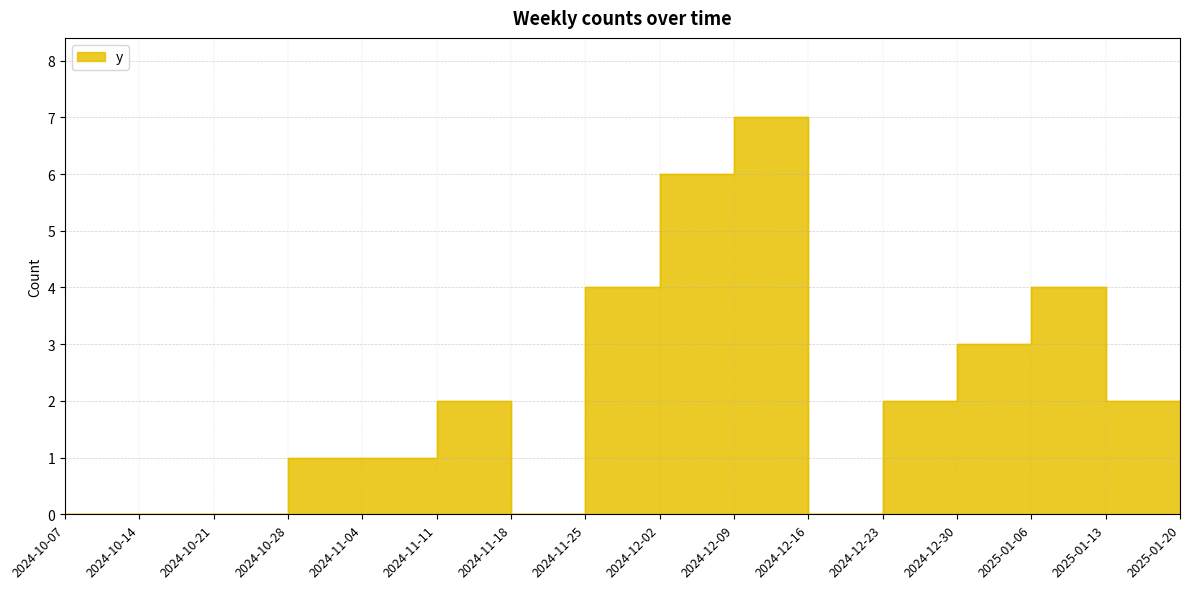

True or false: the data shows 3 at 2024-12-30.

True